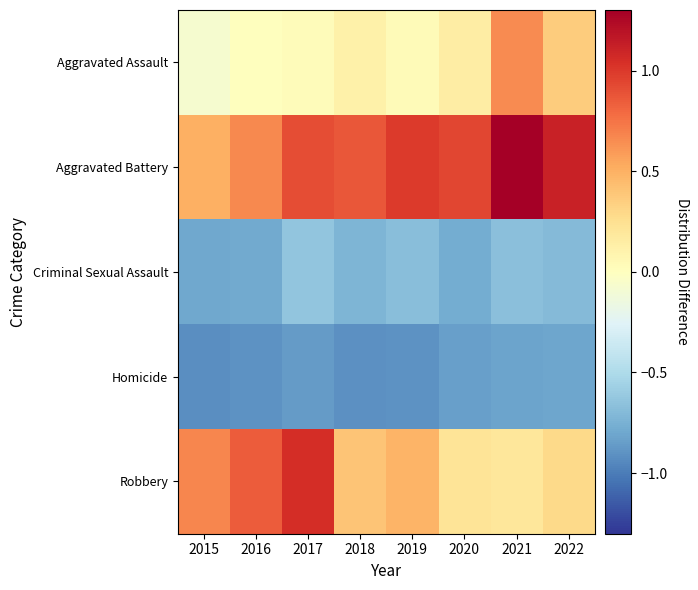

Reading left to right, what are all the values shown in this chart?

Aggravated Assault: 2015=-0.1	2016=0.0	2017=0.0	2018=0.1	2019=0.0	2020=0.2	2021=0.7	2022=0.4
Aggravated Battery: 2015=0.5	2016=0.7	2017=0.9	2018=0.9	2019=1.0	2020=0.9	2021=1.3	2022=1.1
Criminal Sexual Assault: 2015=-0.8	2016=-0.8	2017=-0.6	2018=-0.7	2019=-0.7	2020=-0.8	2021=-0.7	2022=-0.7
Homicide: 2015=-0.9	2016=-0.9	2017=-0.9	2018=-0.9	2019=-0.9	2020=-0.8	2021=-0.8	2022=-0.8
Robbery: 2015=0.7	2016=0.8	2017=1.1	2018=0.4	2019=0.5	2020=0.2	2021=0.2	2022=0.3